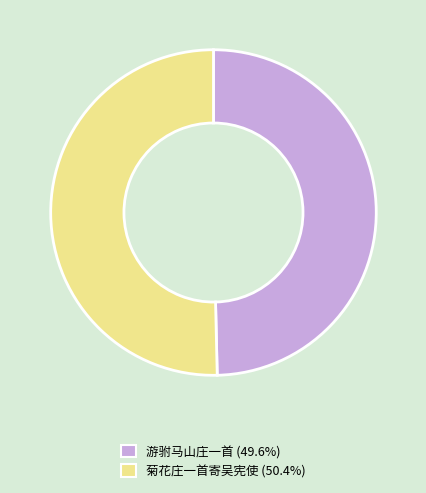

Is the sum of 菊花庄一首寄吴宪使 (50.4%) and 游驸马山庄一首 (49.6%) greater than half?

Yes